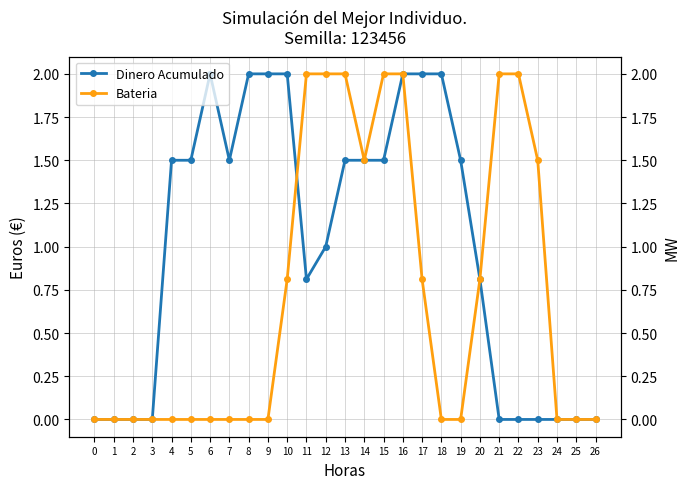

Which series has the largest range (max minus min)?

Dinero Acumulado